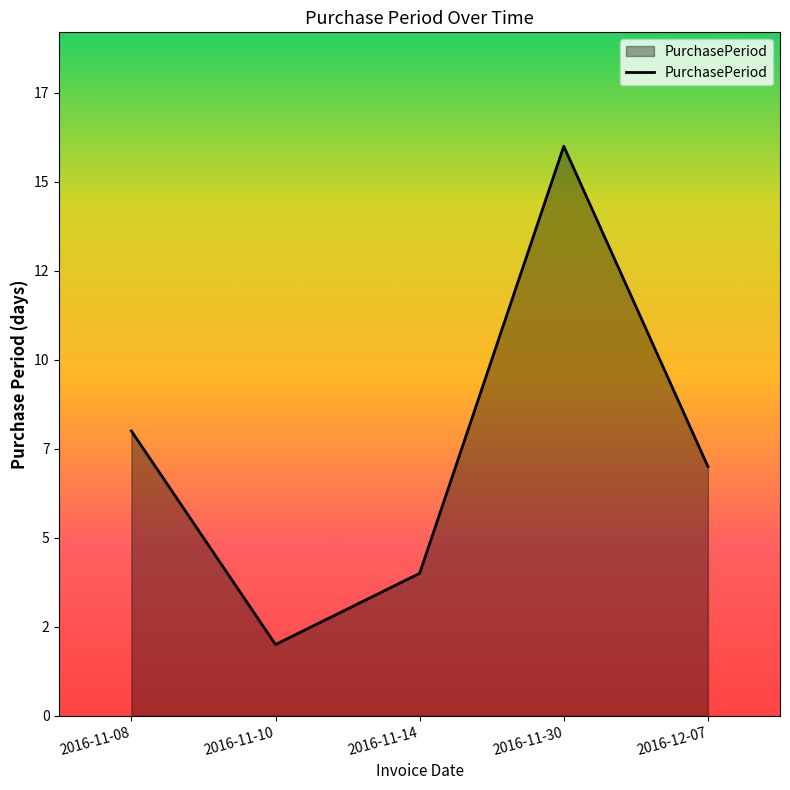

The chart shows a value of 3 at 2016-11-10. True or false?

False